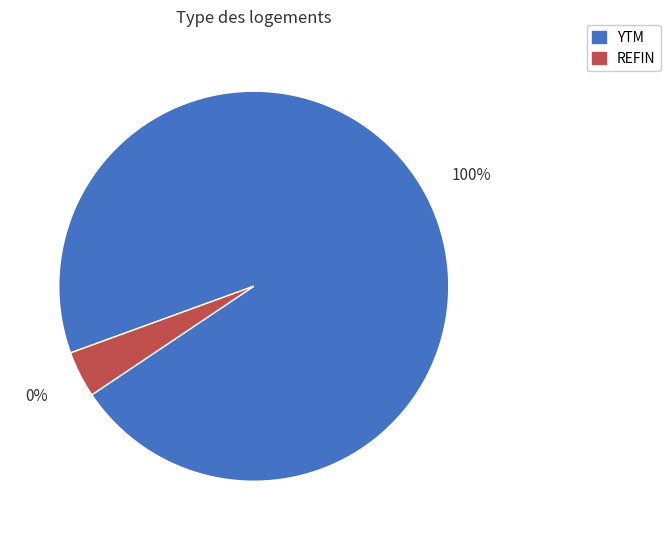

Which category has the biggest portion of the pie?

YTM